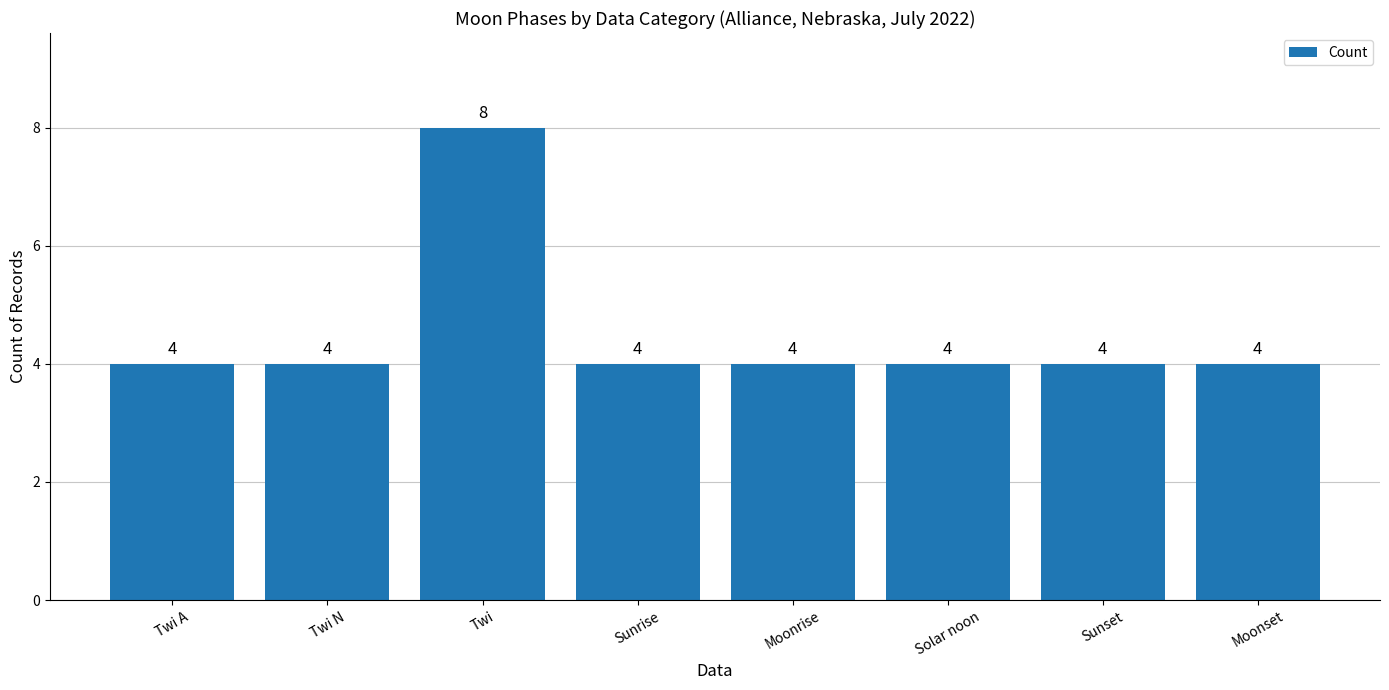

Read the value at Solar noon.

4